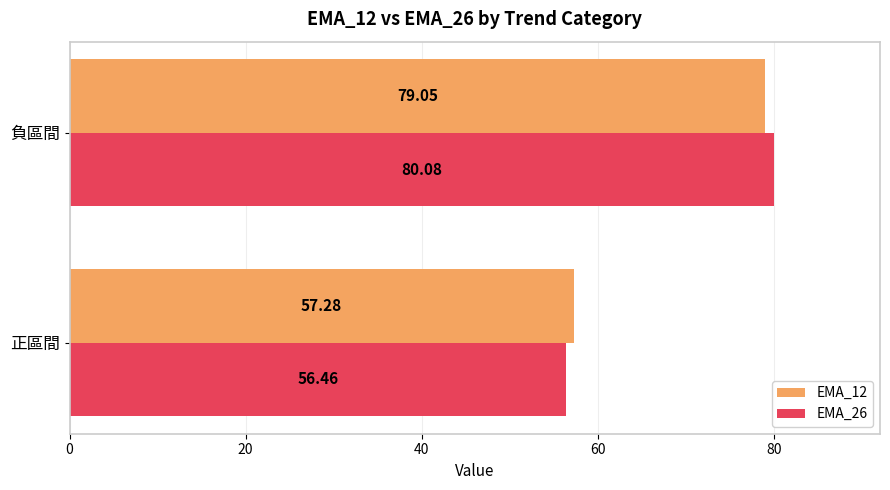

Which label corresponds to the smallest value in the chart?

正區間